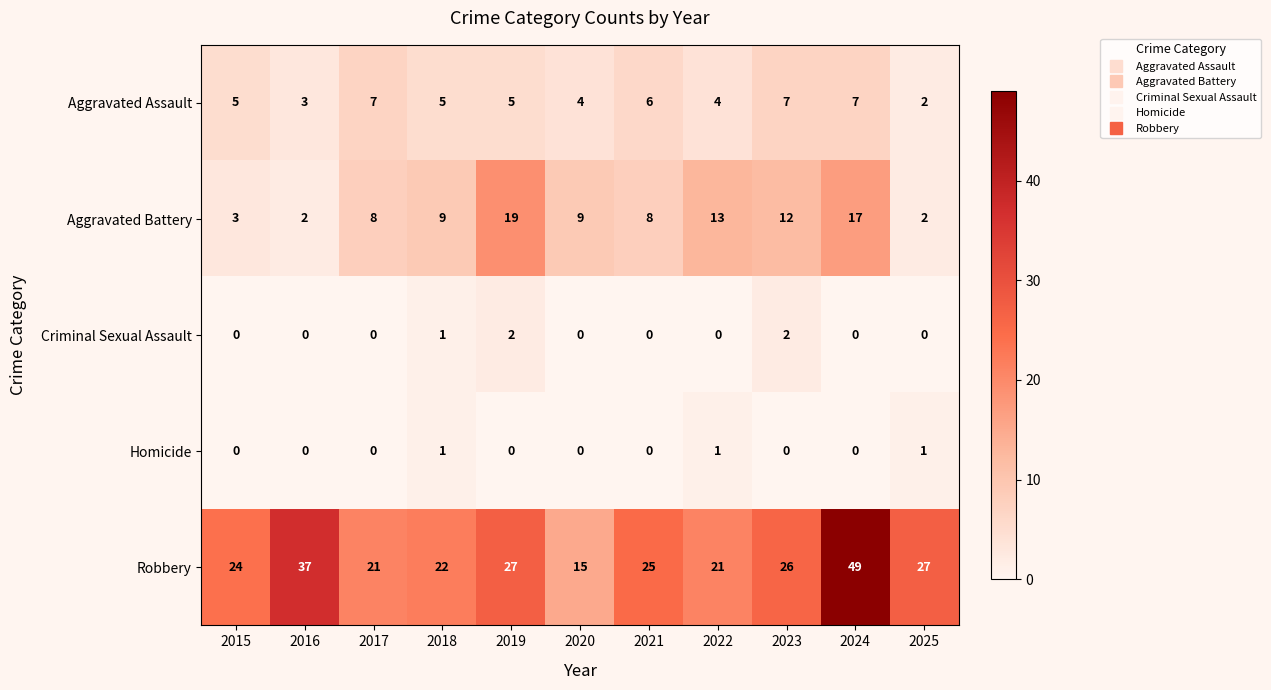

What is the difference between the second highest and minimum values in the Aggravated Battery series?

15